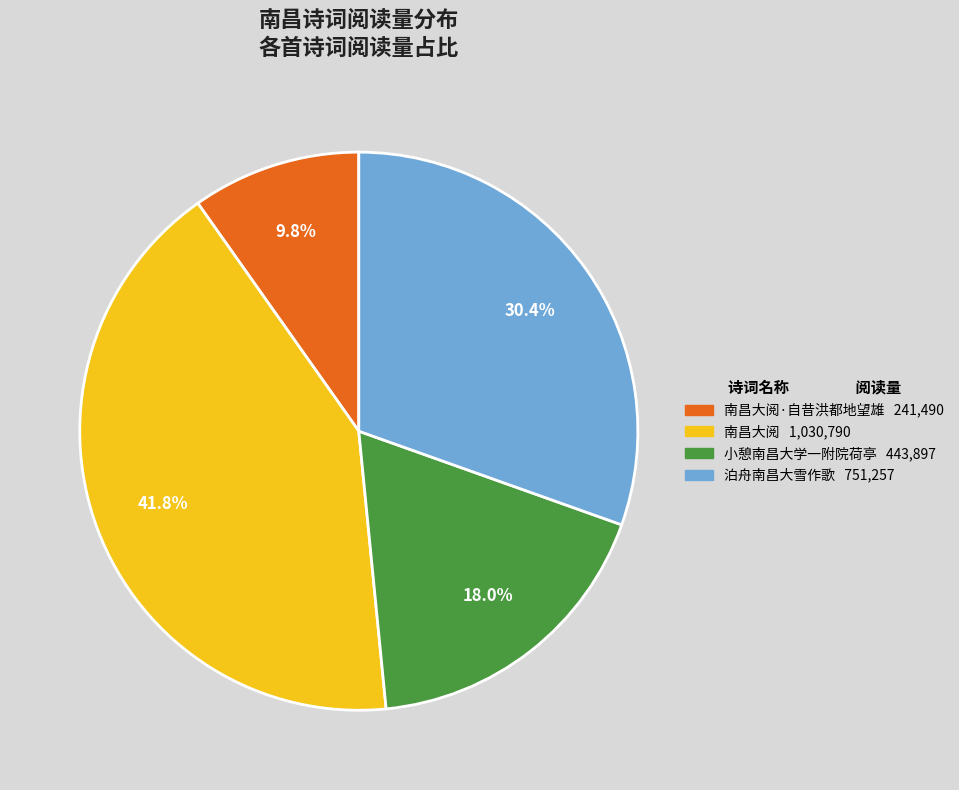

Is there any slice that represents more than half of the pie?

No